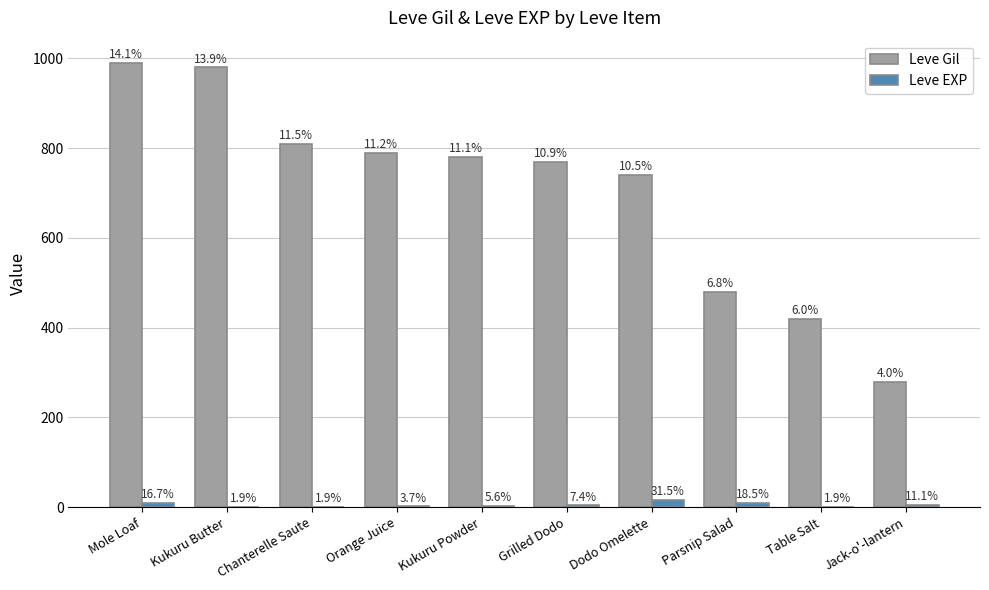

What are all the series names shown in the legend?

Leve Gil, Leve EXP